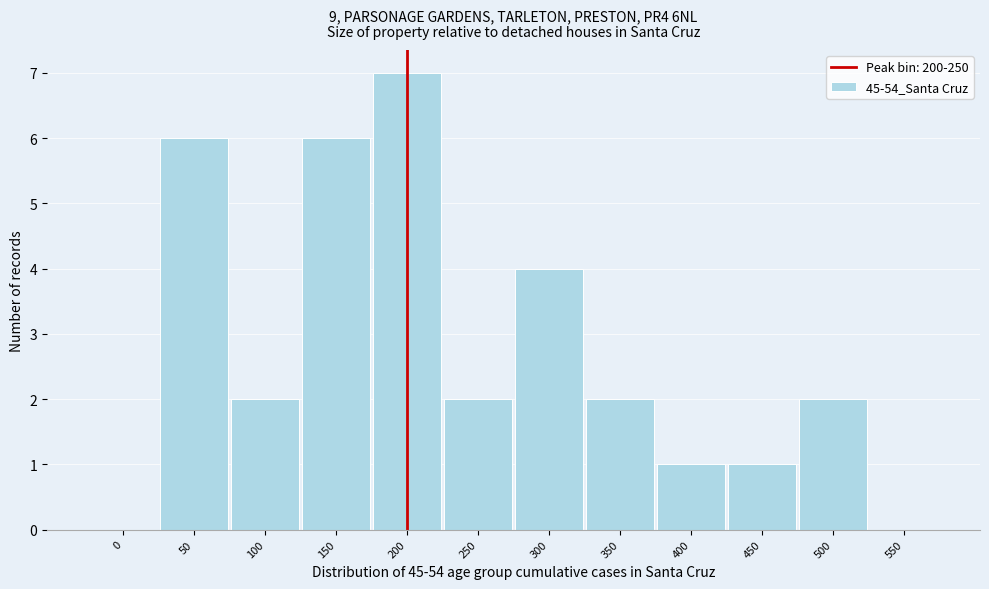

Reading left to right, list all the values displayed in this chart.

0=0	50=6	100=2	150=6	200=7	250=2	300=4	350=2	400=1	450=1	500=2	550=0